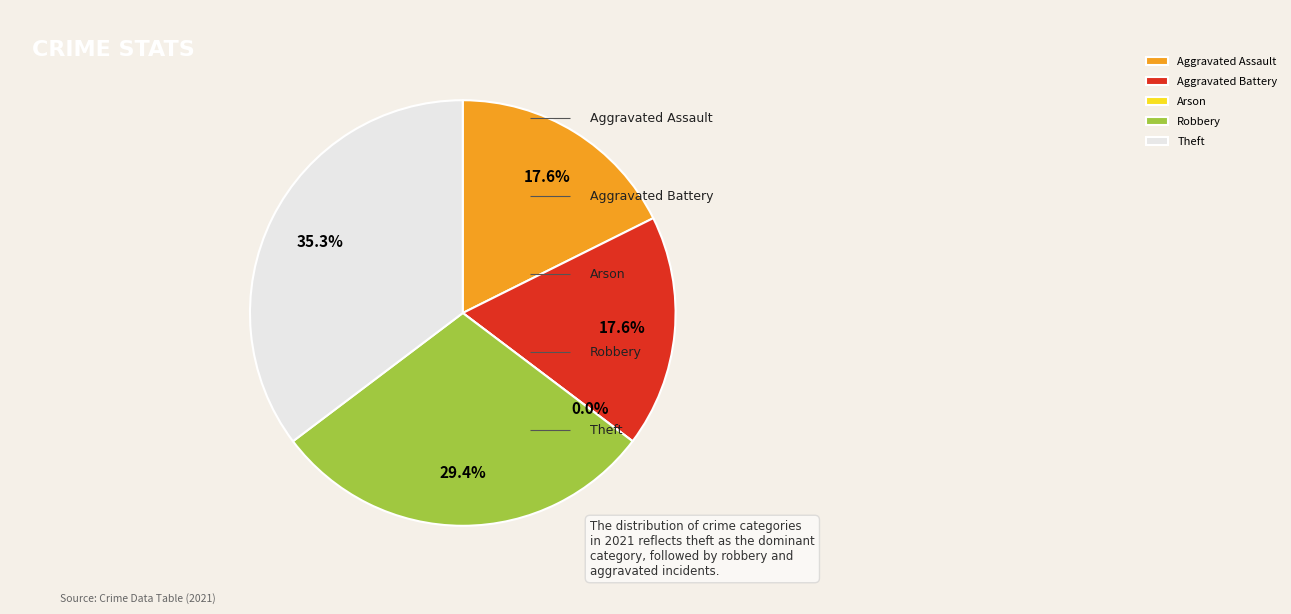

How many slices are in this pie chart?

5